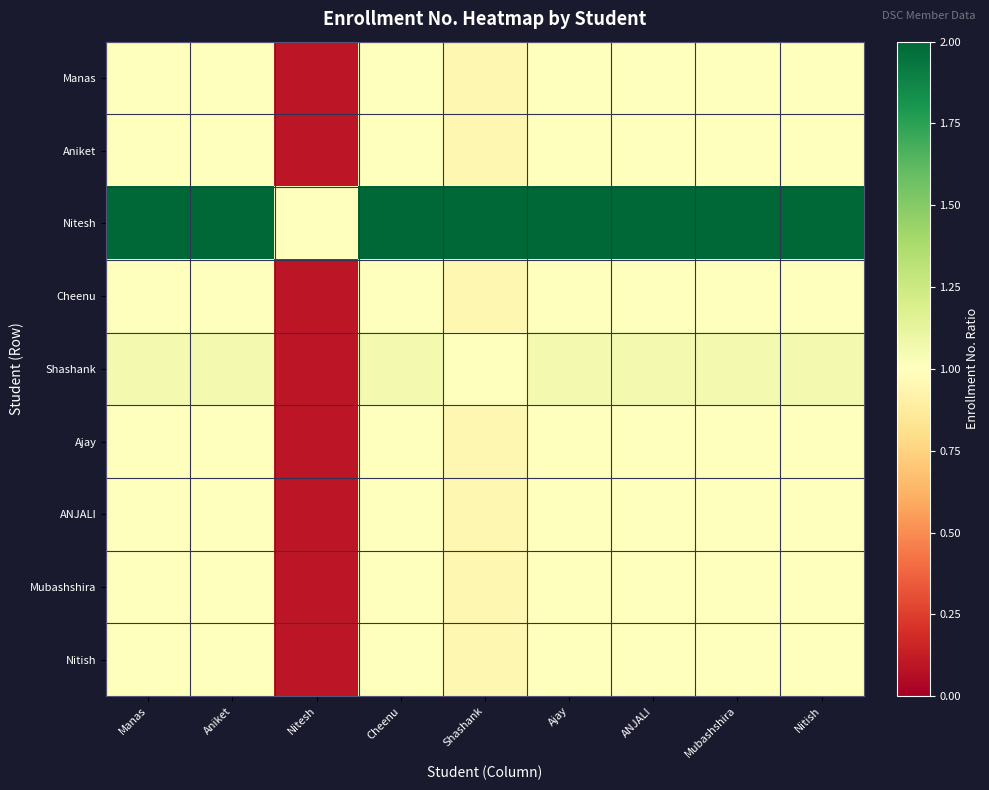

How many series are shown in this chart?

9